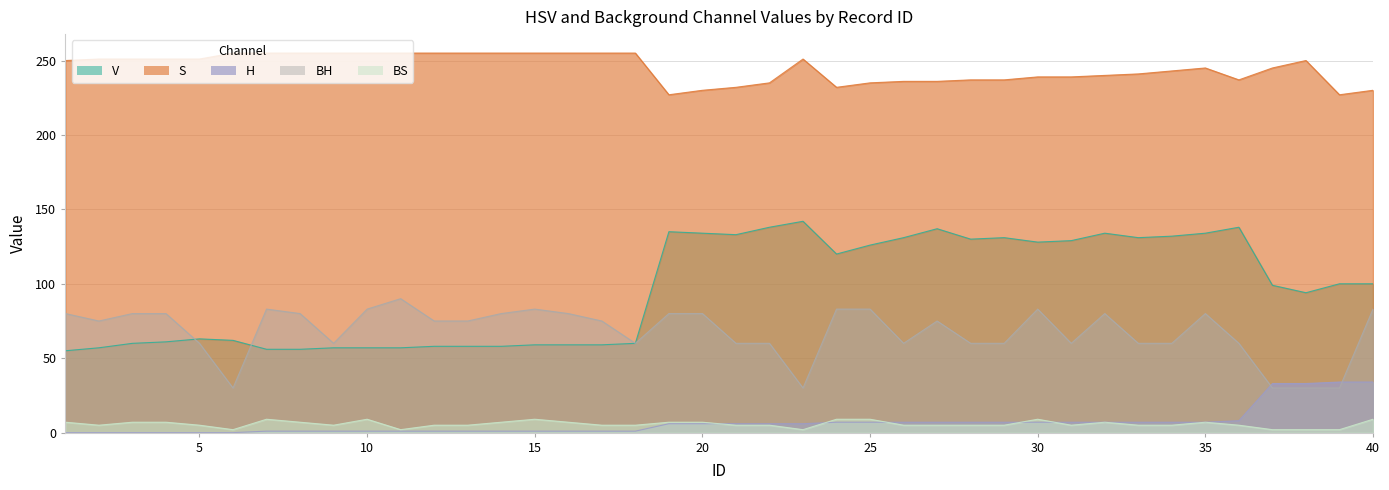

True or false: V and S intersect in this chart.

False